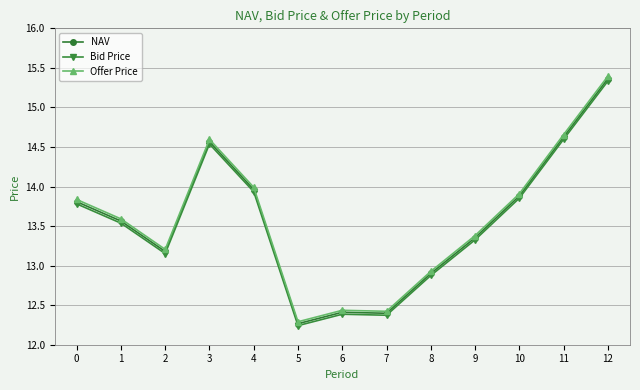

At which category does NAV reach its first local valley?

2